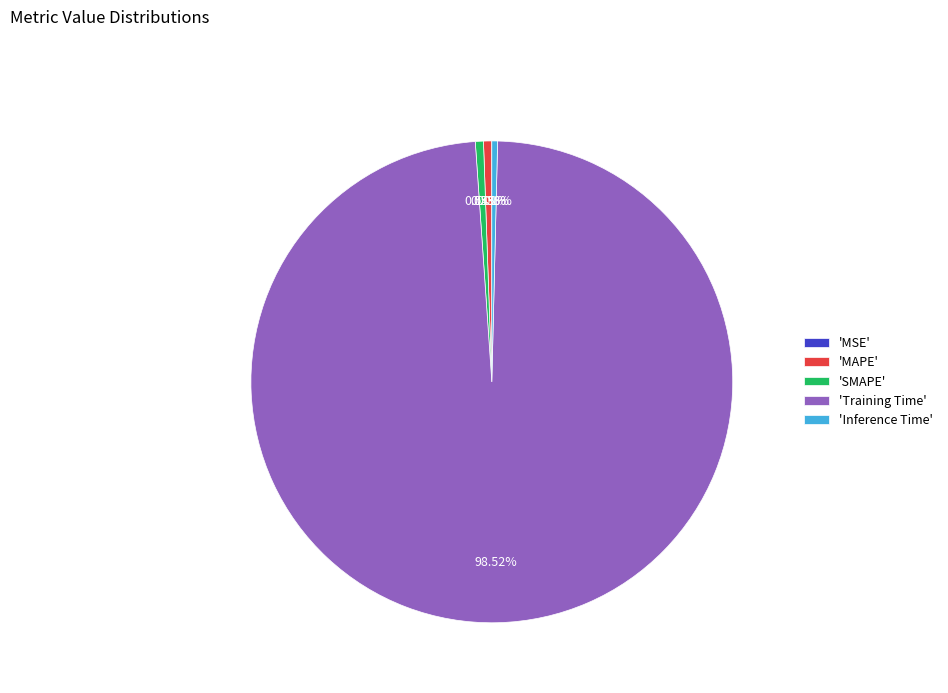

To the nearest percent, what is the difference between the largest and smallest slice percentages?

99%